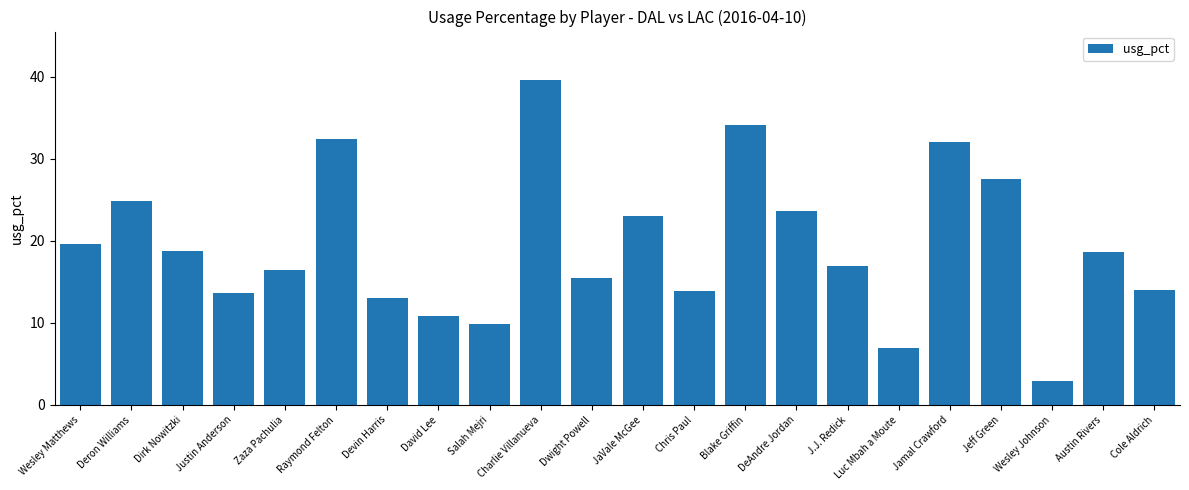

What is the difference between the maximum and second lowest values?

32.6